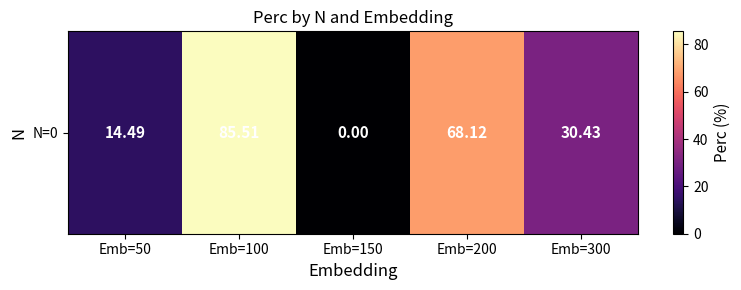

Rank the categories by value from lowest to highest.

Emb=150, Emb=50, Emb=300, Emb=200, Emb=100